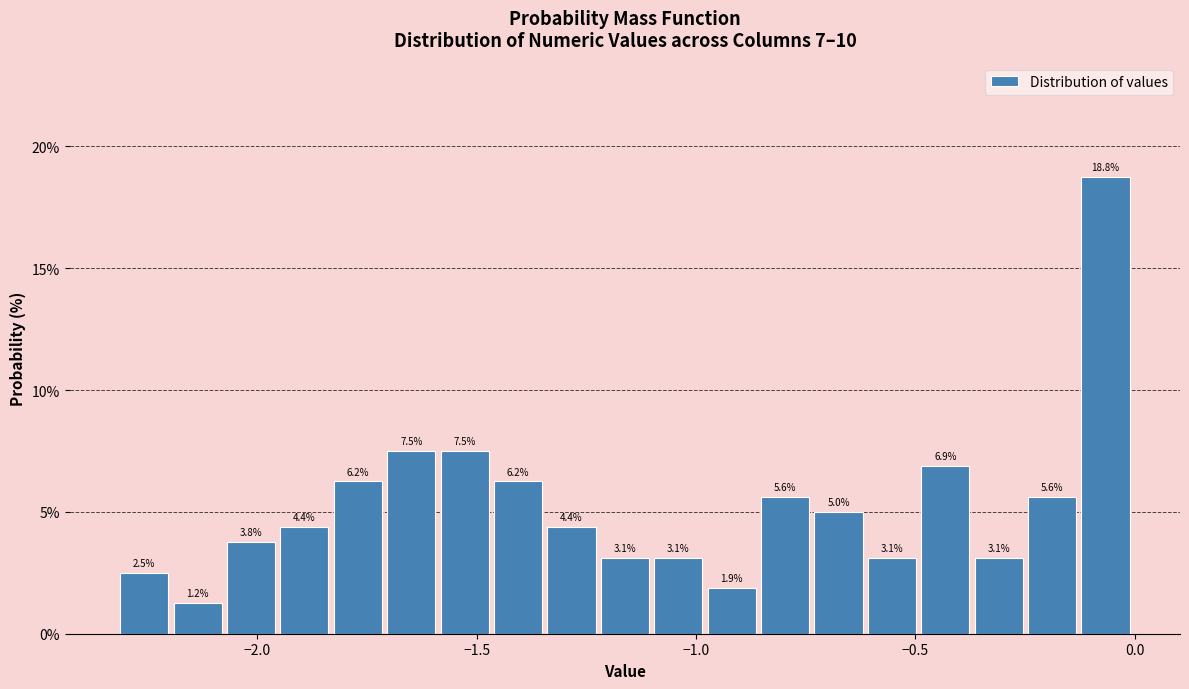

Around what value on the x-axis is the tallest bar? Give the approximate position of its centre, as read against the axis.

-0.05